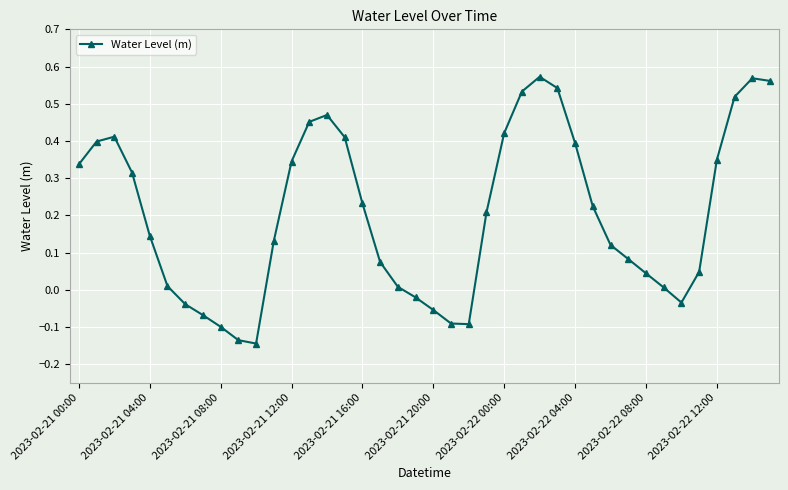

What is the difference between the maximum and minimum values?

0.7